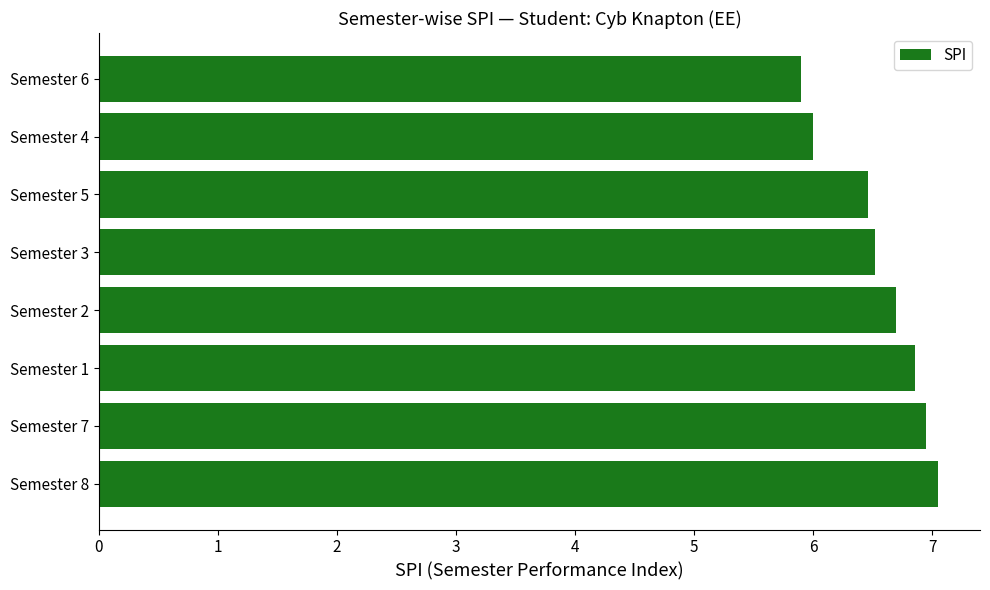

True or false: the data shows 11.8 at Semester 2.

False